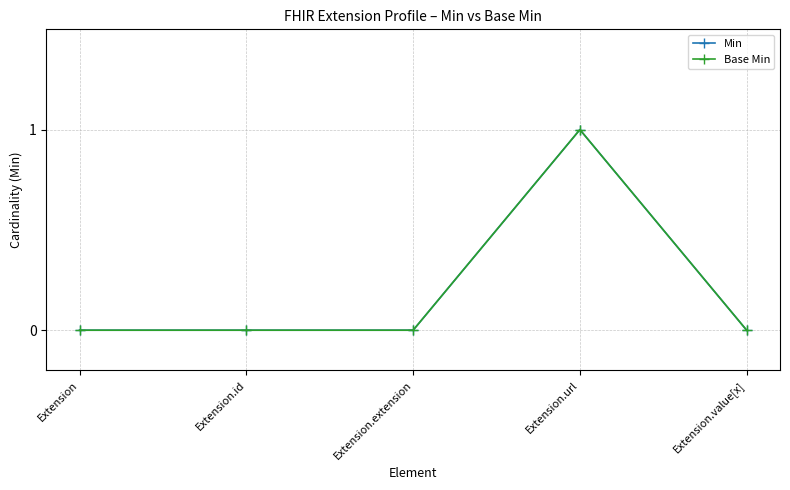

Is this an area chart (filled region under the line)?

No